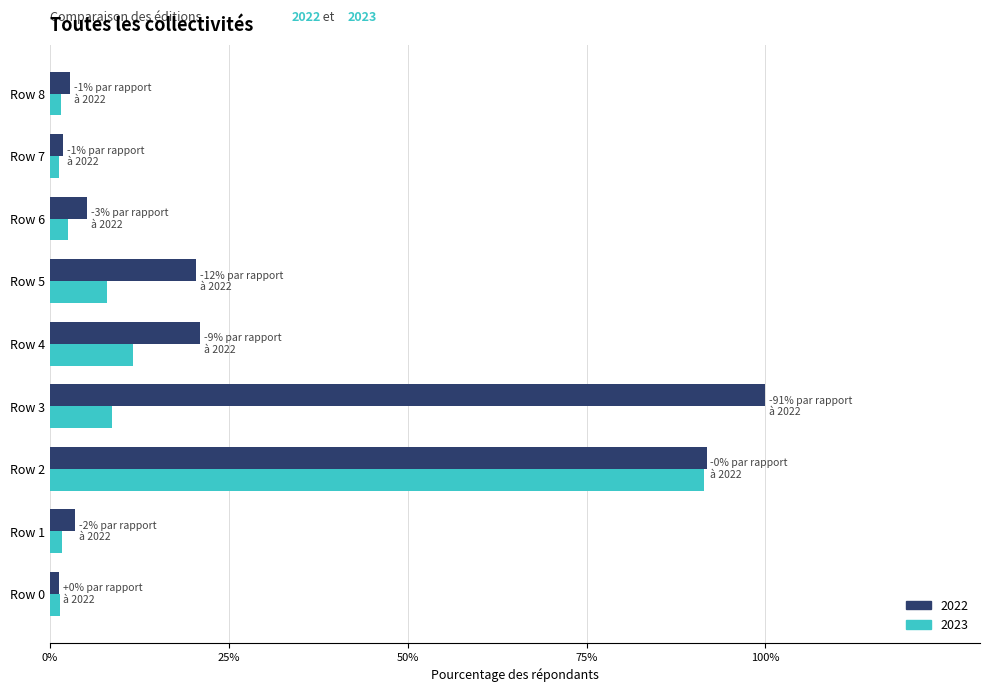

At how many categories does at least one series exceed 61?

2